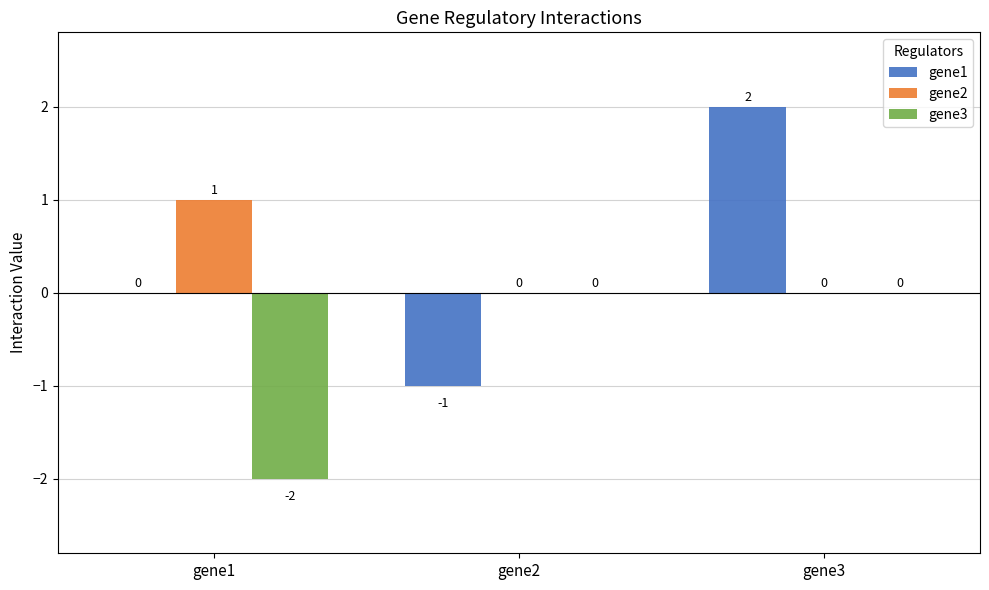

What are all the series names shown in the legend?

gene1, gene2, gene3